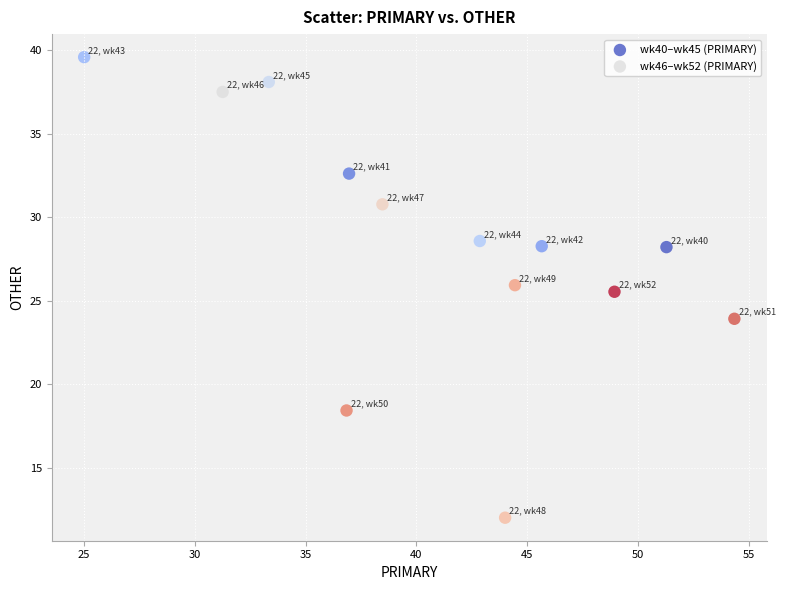

Which series has the largest Y range (max minus min)?

wk46–wk52 (PRIMARY)